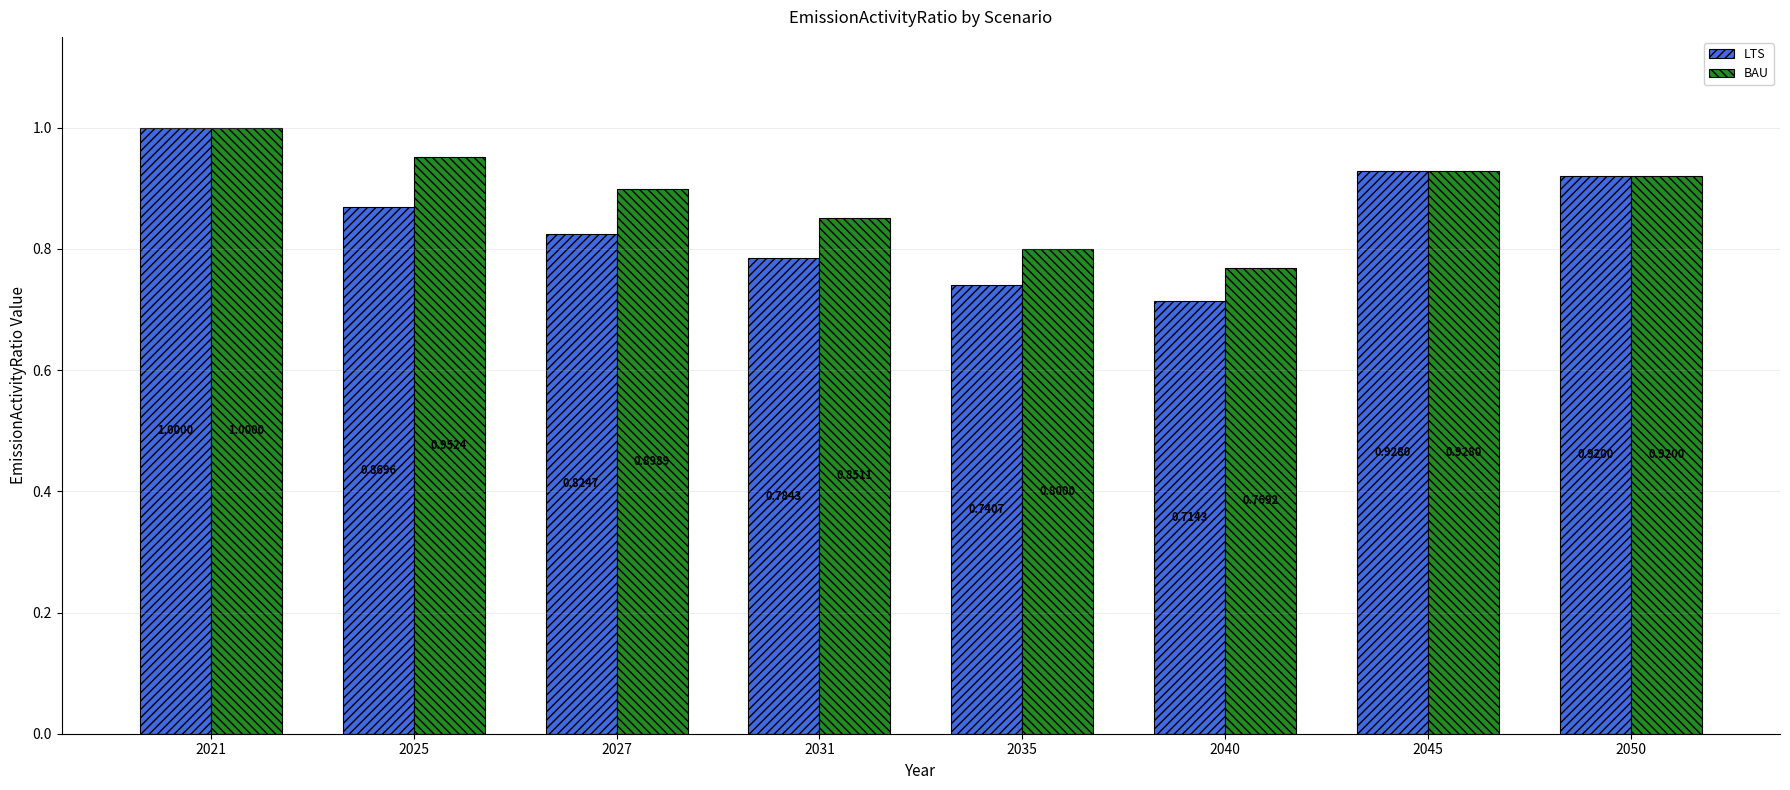

List the series in order of their overall mean, highest first.

BAU, LTS